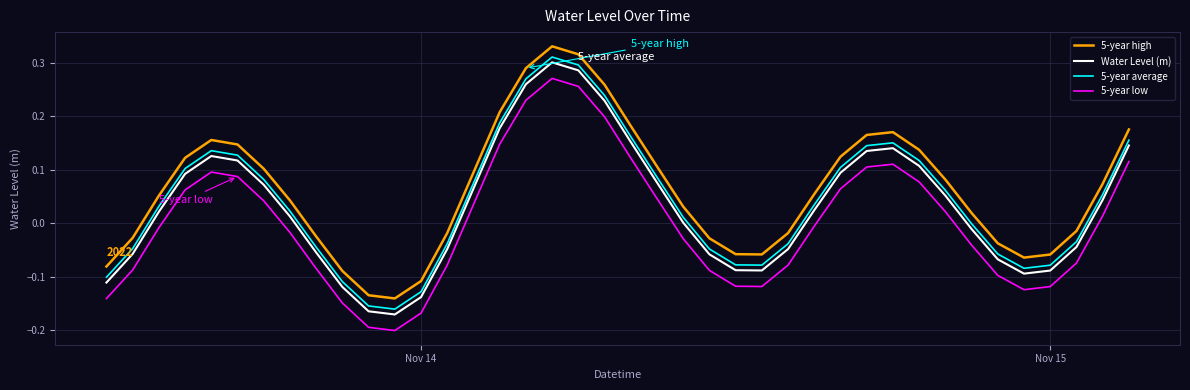

At how many categories does at least one series exceed 0?

24